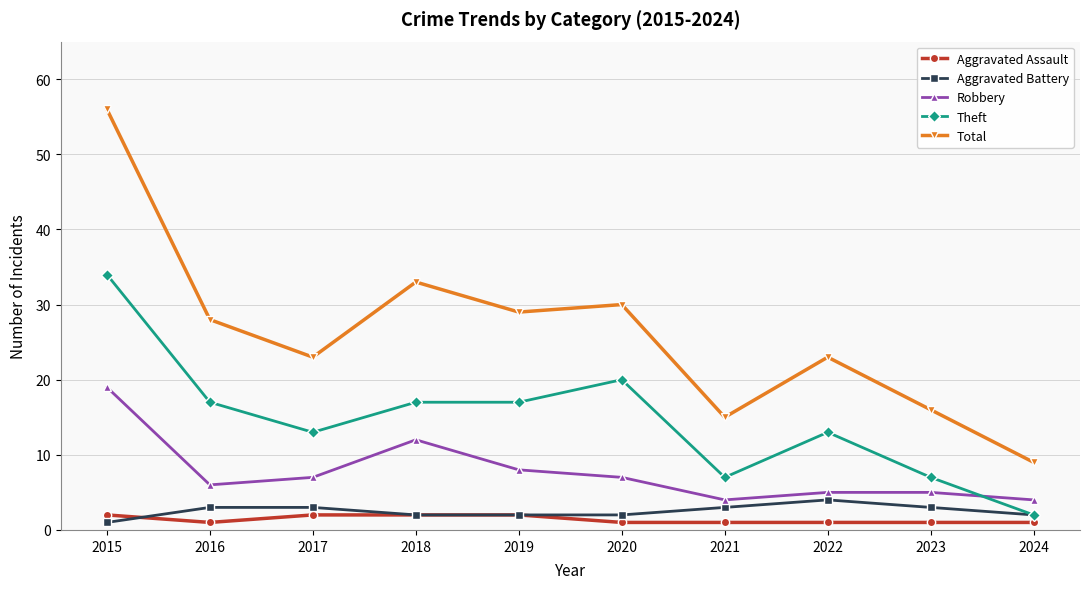

What are all the series names shown in the legend?

Aggravated Assault, Aggravated Battery, Robbery, Theft, Total